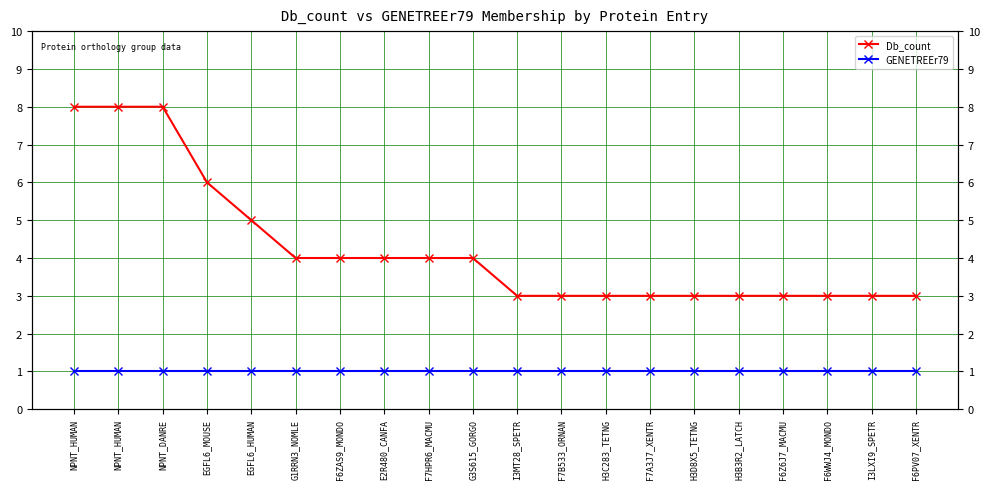

How many values in the Db_count series are below 4?

10